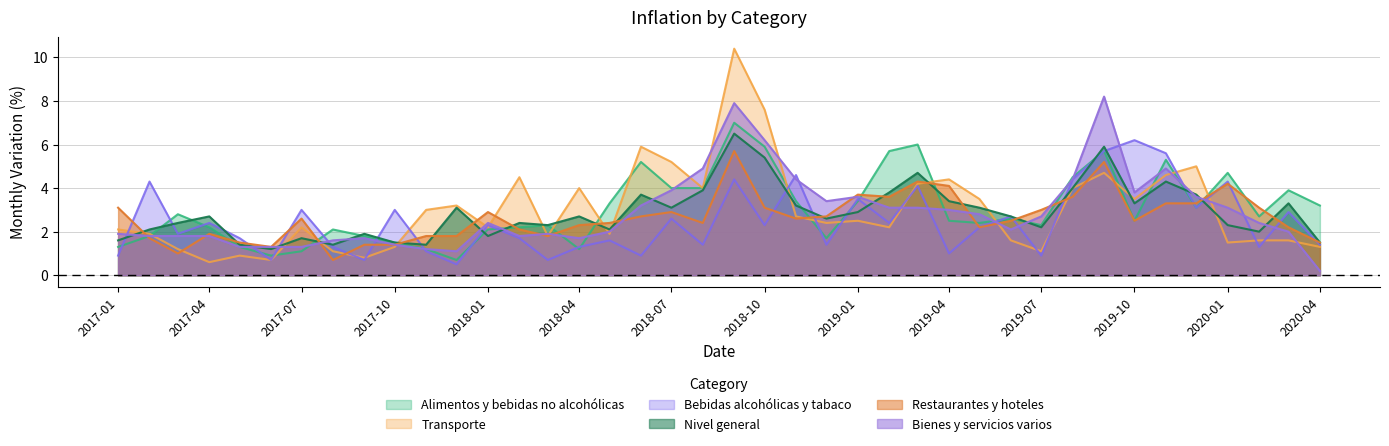

Reading left to right, what are all the values shown in this chart?

Alimentos y bebidas no alcohólicas: 2017-01=1.3	2017-02=1.8	2017-03=2.8	2017-04=2.2	2017-05=1.3	2017-06=0.9	2017-07=1.1	2017-08=2.1	2017-09=1.8	2017-10=1.5	2017-11=1.2	2017-12=0.7	2018-01=2.1	2018-02=2.2	2018-03=2.3	2018-04=1.2	2018-05=3.3	2018-06=5.2	2018-07=4.0	2018-08=4.0	2018-09=7.0	2018-10=5.9	2018-11=3.4	2018-12=1.7	2019-01=3.4	2019-02=5.7	2019-03=6.0	2019-04=2.5	2019-05=2.4	2019-06=2.6	2019-07=2.3	2019-08=4.5	2019-09=5.7	2019-10=2.5	2019-11=5.3	2019-12=3.1	2020-01=4.7	2020-02=2.7	2020-03=3.9	2020-04=3.2
Transporte: 2017-01=2.1	2017-02=1.9	2017-03=1.2	2017-04=0.6	2017-05=0.9	2017-06=0.7	2017-07=2.2	2017-08=1.1	2017-09=0.8	2017-10=1.3	2017-11=3.0	2017-12=3.2	2018-01=2.2	2018-02=4.5	2018-03=1.8	2018-04=4.0	2018-05=1.9	2018-06=5.9	2018-07=5.2	2018-08=4.0	2018-09=10.4	2018-10=7.6	2018-11=2.7	2018-12=2.4	2019-01=2.5	2019-02=2.2	2019-03=4.2	2019-04=4.4	2019-05=3.5	2019-06=1.6	2019-07=1.1	2019-08=4.0	2019-09=4.7	2019-10=3.5	2019-11=4.6	2019-12=5.0	2020-01=1.5	2020-02=1.6	2020-03=1.6	2020-04=1.3
Bebidas alcohólicas y tabaco: 2017-01=0.9	2017-02=4.3	2017-03=1.9	2017-04=2.4	2017-05=1.7	2017-06=0.7	2017-07=3.0	2017-08=1.3	2017-09=0.7	2017-10=3.0	2017-11=1.1	2017-12=0.5	2018-01=2.3	2018-02=1.7	2018-03=0.7	2018-04=1.3	2018-05=1.6	2018-06=0.9	2018-07=2.6	2018-08=1.4	2018-09=4.4	2018-10=2.3	2018-11=4.6	2018-12=1.4	2019-01=3.5	2019-02=2.4	2019-03=4.1	2019-04=1.0	2019-05=2.2	2019-06=2.7	2019-07=0.9	2019-08=4.4	2019-09=5.7	2019-10=6.2	2019-11=5.6	2019-12=3.1	2020-01=4.3	2020-02=1.3	2020-03=2.9	2020-04=1.4
Nivel general: 2017-01=1.6	2017-02=2.1	2017-03=2.4	2017-04=2.7	2017-05=1.4	2017-06=1.2	2017-07=1.7	2017-08=1.4	2017-09=1.9	2017-10=1.5	2017-11=1.4	2017-12=3.1	2018-01=1.8	2018-02=2.4	2018-03=2.3	2018-04=2.7	2018-05=2.1	2018-06=3.7	2018-07=3.1	2018-08=3.9	2018-09=6.5	2018-10=5.4	2018-11=3.2	2018-12=2.6	2019-01=2.9	2019-02=3.8	2019-03=4.7	2019-04=3.4	2019-05=3.1	2019-06=2.7	2019-07=2.2	2019-08=4.0	2019-09=5.9	2019-10=3.3	2019-11=4.3	2019-12=3.7	2020-01=2.3	2020-02=2.0	2020-03=3.3	2020-04=1.5
Restaurantes y hoteles: 2017-01=3.1	2017-02=1.7	2017-03=1.0	2017-04=1.9	2017-05=1.5	2017-06=1.3	2017-07=2.6	2017-08=0.7	2017-09=1.4	2017-10=1.4	2017-11=1.8	2017-12=1.8	2018-01=2.9	2018-02=2.1	2018-03=1.8	2018-04=2.3	2018-05=2.4	2018-06=2.7	2018-07=2.9	2018-08=2.4	2018-09=5.7	2018-10=3.1	2018-11=2.6	2018-12=2.7	2019-01=3.7	2019-02=3.6	2019-03=4.3	2019-04=4.1	2019-05=2.2	2019-06=2.5	2019-07=3.0	2019-08=3.6	2019-09=5.2	2019-10=2.5	2019-11=3.3	2019-12=3.3	2020-01=4.2	2020-02=3.1	2020-03=2.2	2020-04=1.5
Bienes y servicios varios: 2017-01=1.9	2017-02=1.8	2017-03=1.8	2017-04=1.8	2017-05=1.3	2017-06=1.3	2017-07=1.3	2017-08=1.6	2017-09=1.7	2017-10=1.4	2017-11=1.2	2017-12=1.1	2018-01=2.4	2018-02=1.8	2018-03=1.9	2018-04=1.7	2018-05=2.0	2018-06=3.2	2018-07=3.9	2018-08=4.9	2018-09=7.9	2018-10=6.2	2018-11=4.4	2018-12=3.4	2019-01=3.6	2019-02=3.1	2019-03=3.1	2019-04=3.0	2019-05=2.8	2019-06=2.1	2019-07=2.7	2019-08=4.4	2019-09=8.2	2019-10=3.8	2019-11=4.9	2019-12=3.6	2020-01=3.1	2020-02=2.4	2020-03=2.0	2020-04=0.2